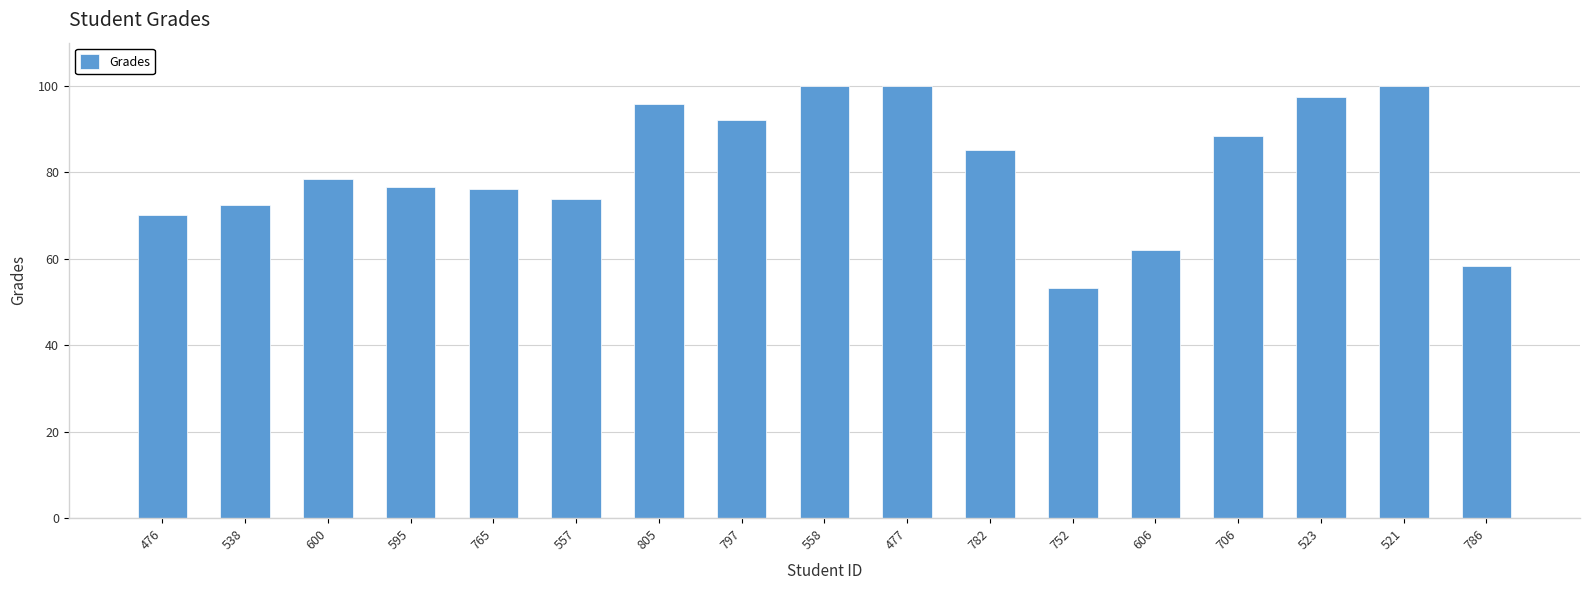

Which category has the lowest value across all series?

752